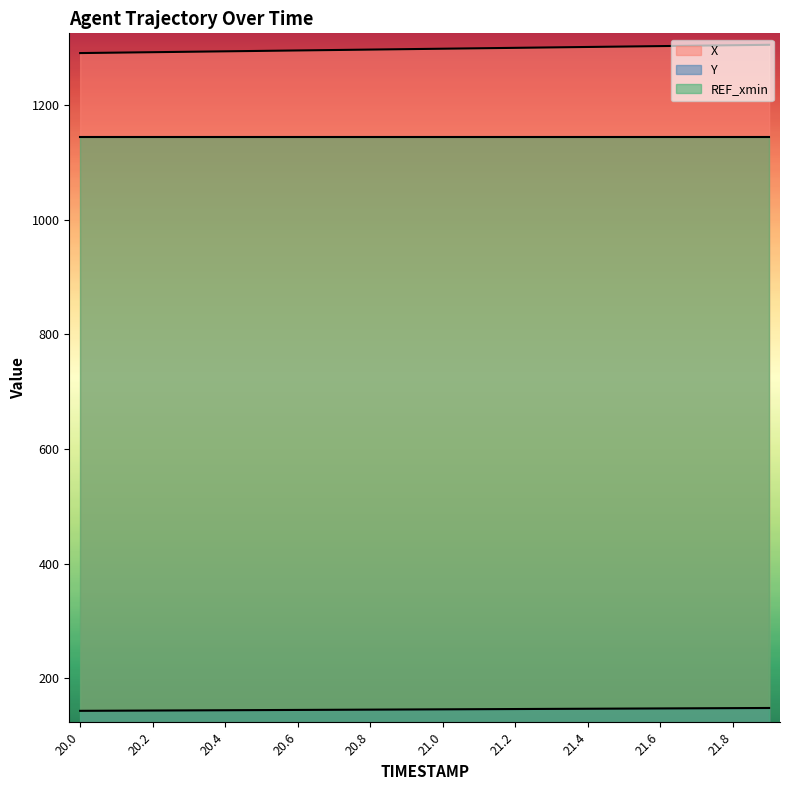

What is the label of the 2nd point from the left?

20.1